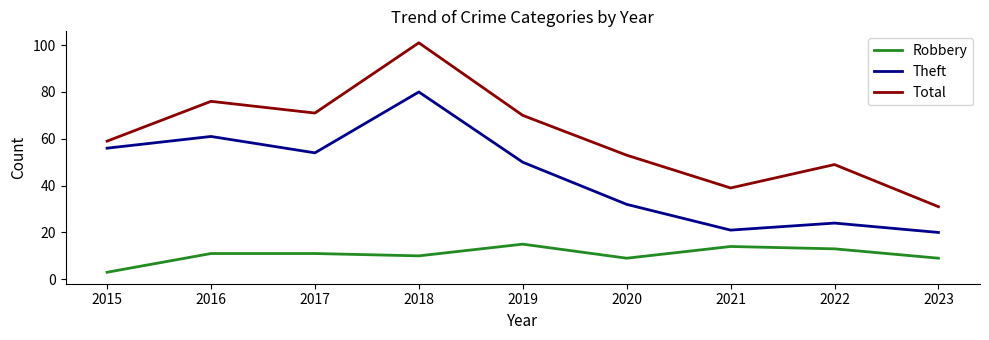

Which series has the widest spread of values?

Total